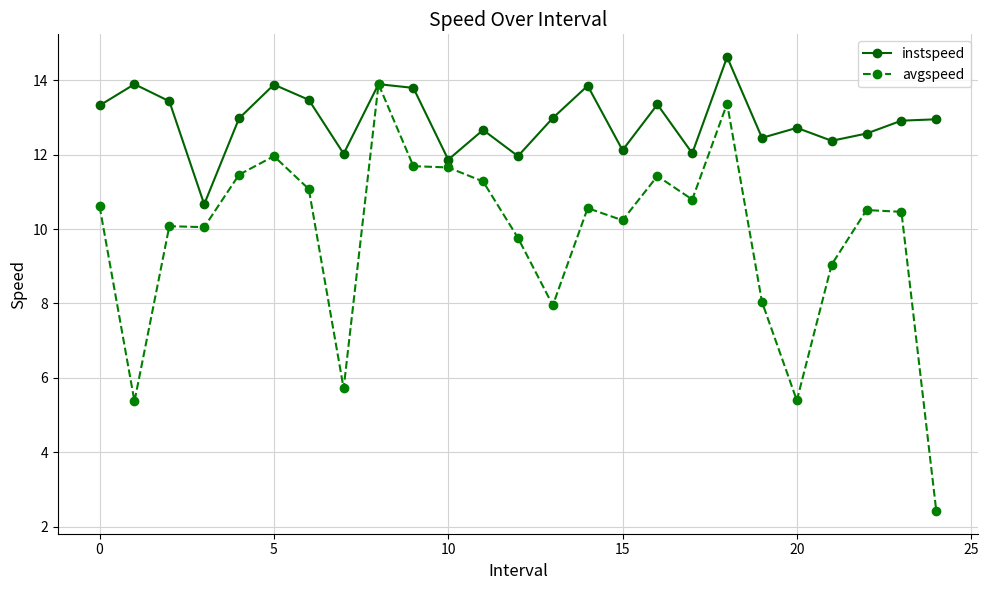

Rank the series by their maximum value, from highest to lowest.

instspeed, avgspeed